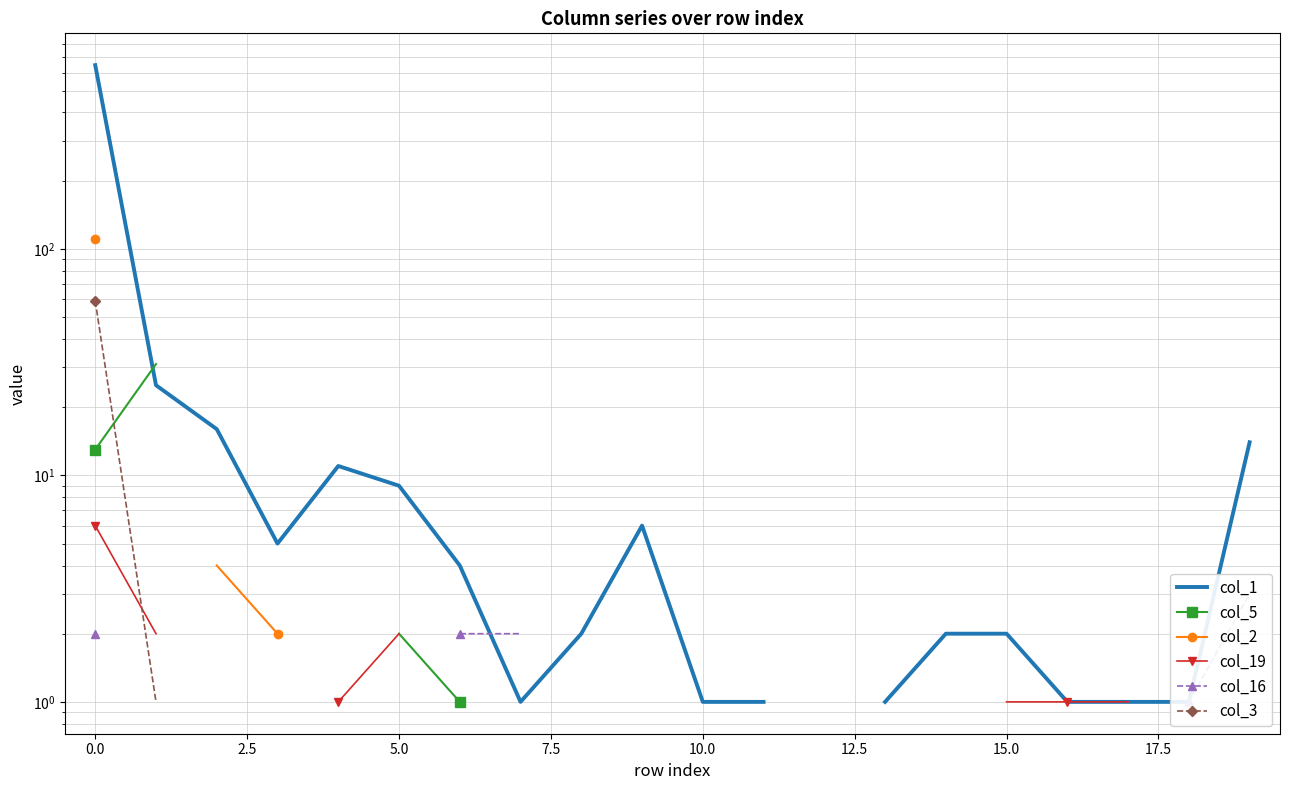

How many values in the col_1 series exceed 4?

8